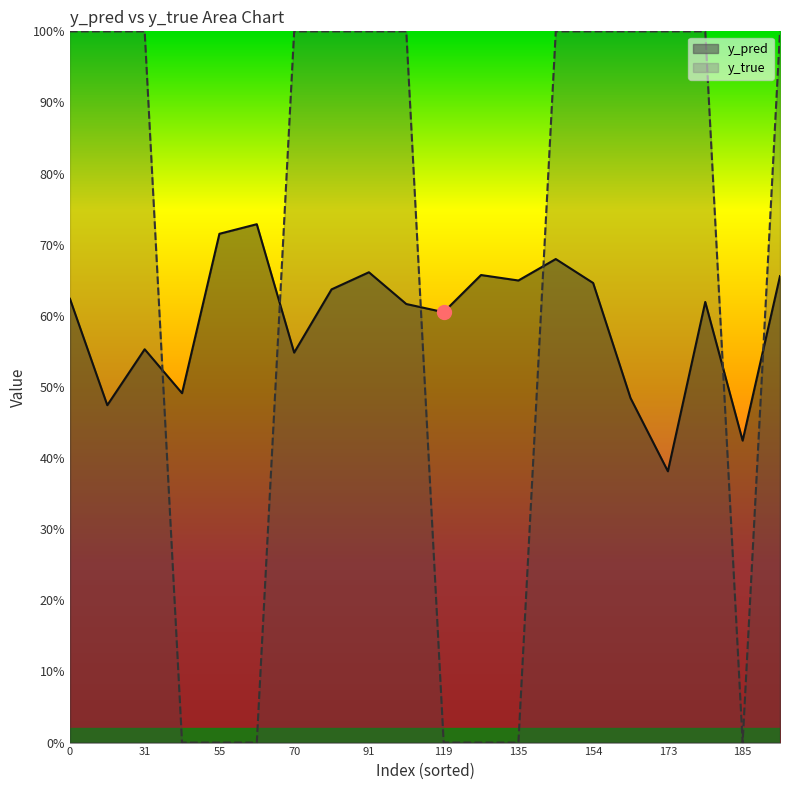

What is the highest value of the y_pred series?

0.7